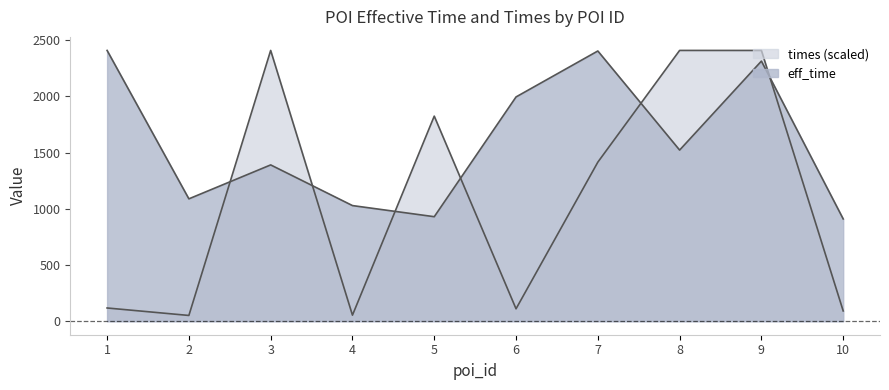

Rank the series at 8 from highest to lowest value.

times, eff_time